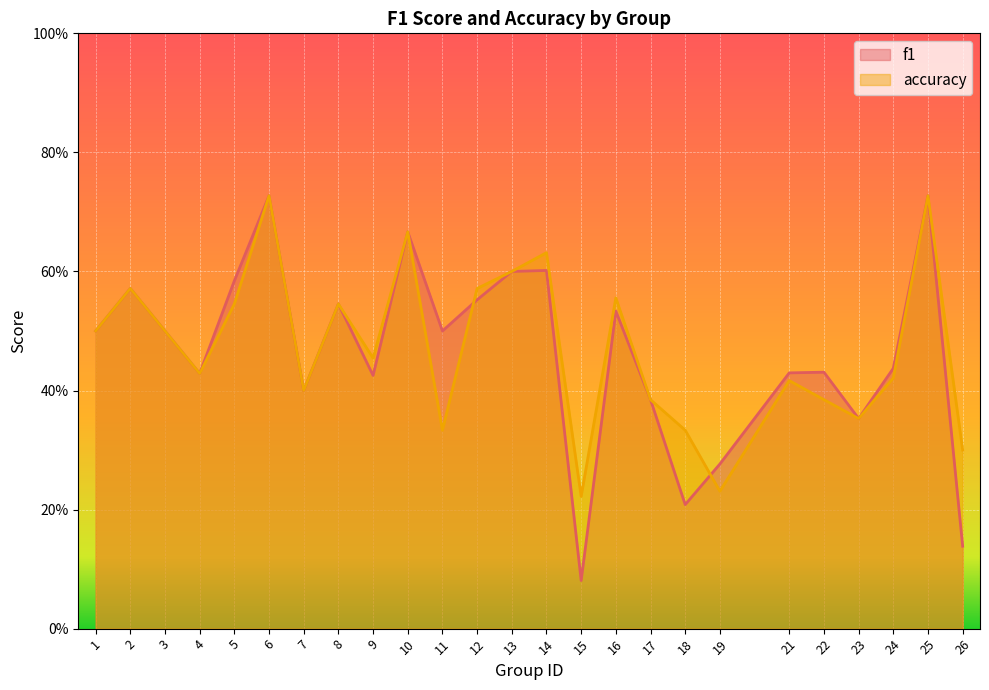

How many categories are shown in the chart?

25